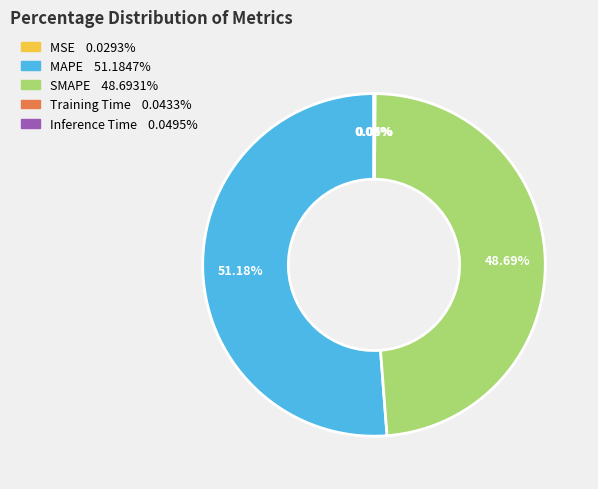

Which category has the biggest portion of the pie?

MAPE